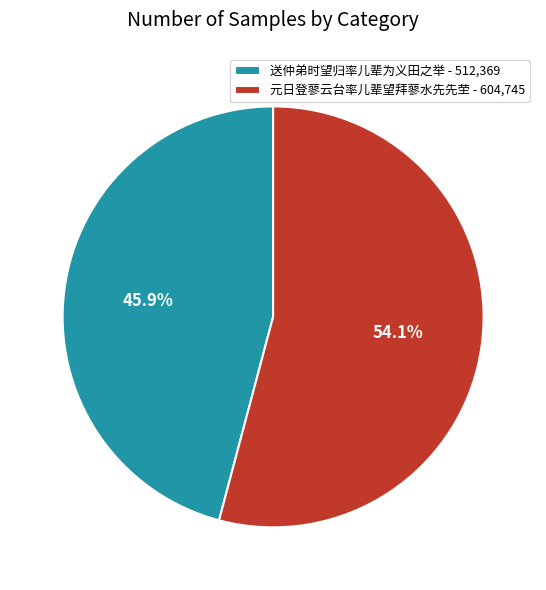

How many segments does this pie chart have?

2